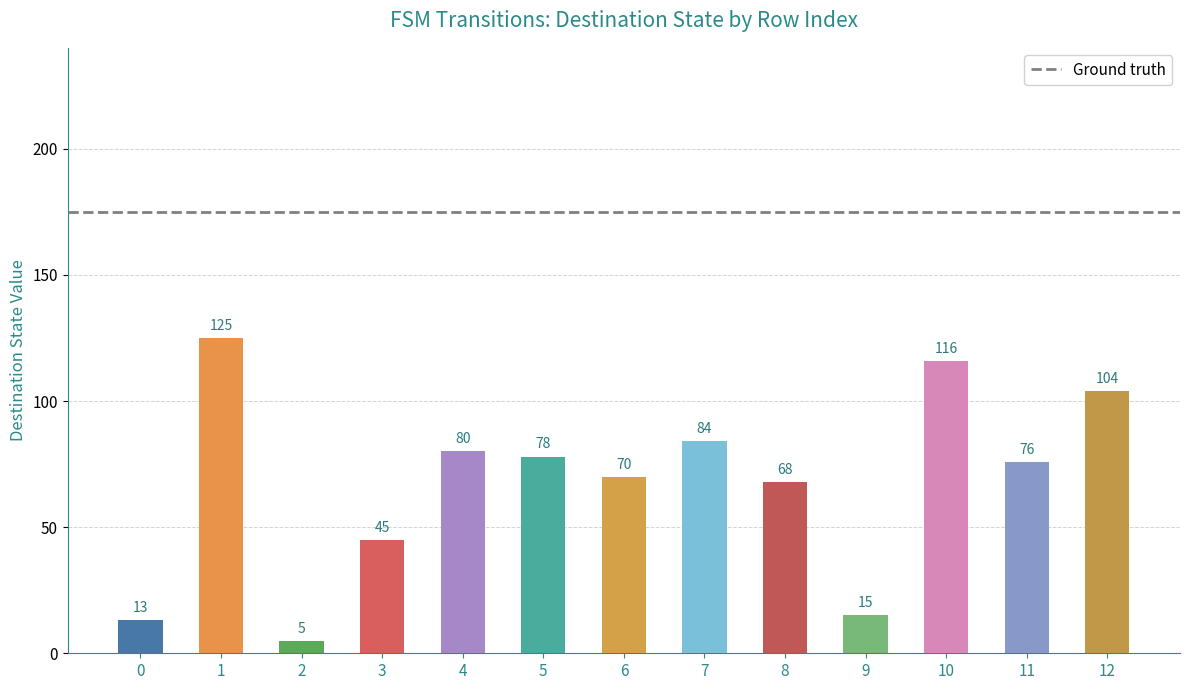

Which label corresponds to the largest value in the chart?

1